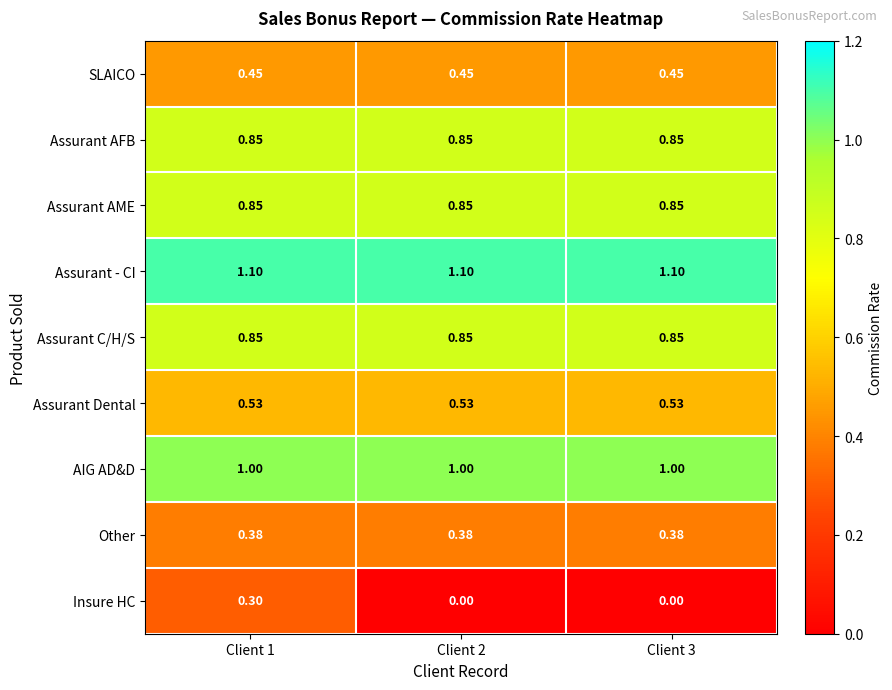

Which series has the widest spread of values?

Insure HC